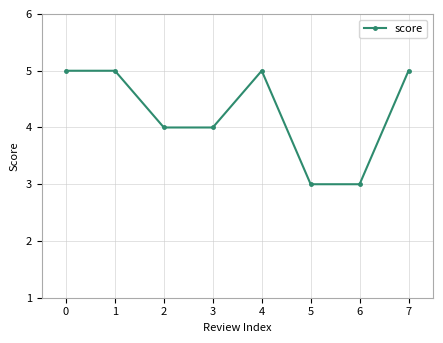

How many values are below 5?

4